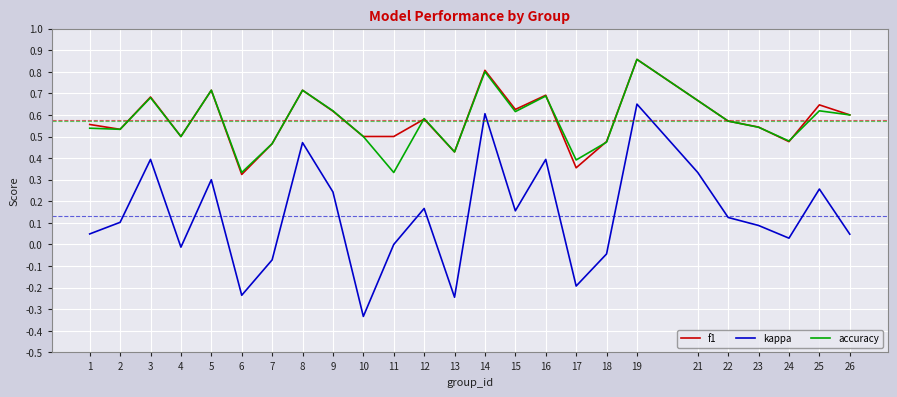

Which label corresponds to the largest value in the chart?

19